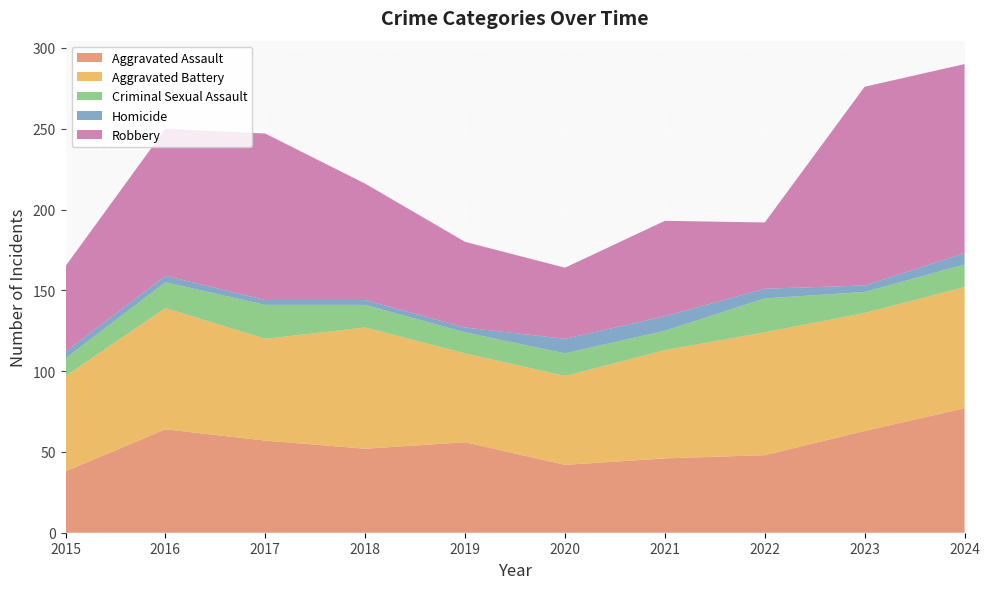

Reading left to right, list all the values displayed in this chart.

Aggravated Assault: 38	64	57	52	56	42	46	48	63	77
Aggravated Battery: 59	75	63	75	55	55	67	76	73	75
Criminal Sexual Assault: 11	16	21	14	13	14	12	21	13	14
Homicide: 4	4	3	3	3	9	9	6	4	7
Robbery: 53	91	103	72	53	44	59	41	123	117